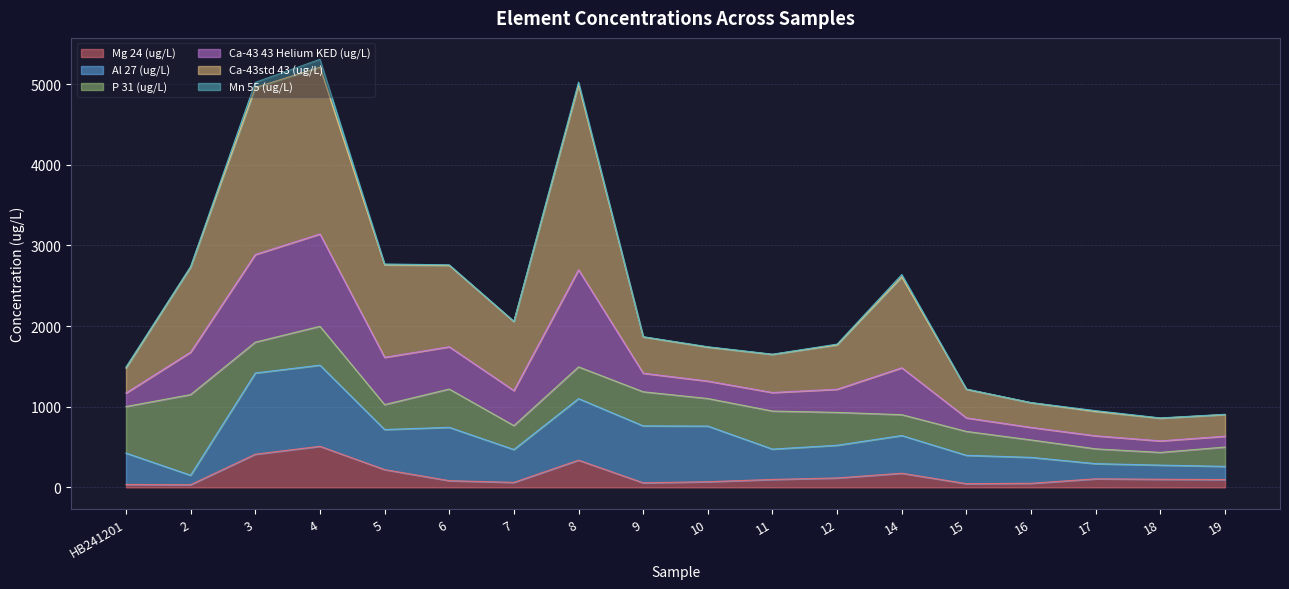

Which series has the largest total across all categories?

Ca-43std 43 (ug/L)